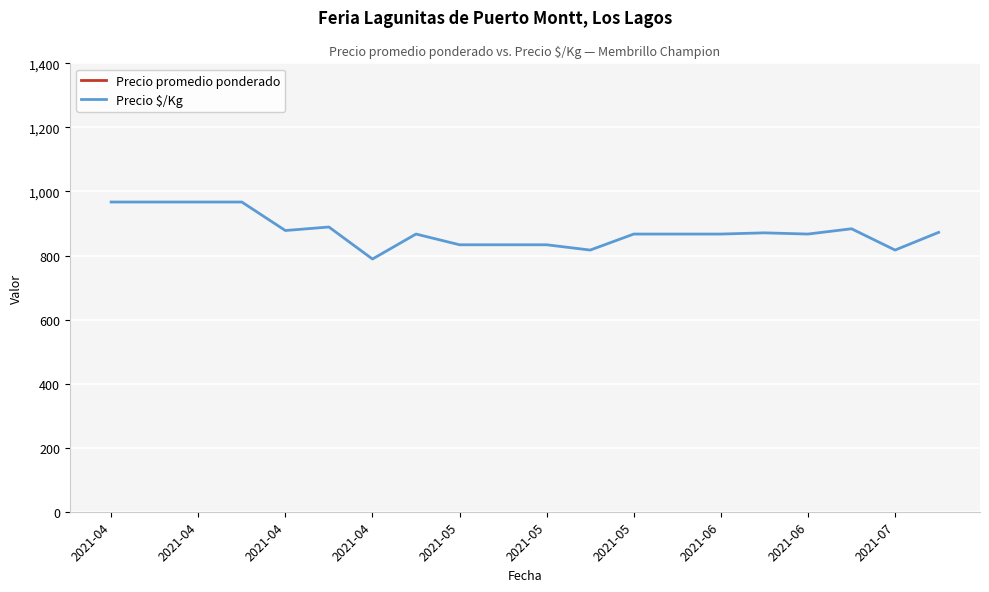

What is the difference between the Precio promedio ponderado values at 2021-07 and 15?

562.5